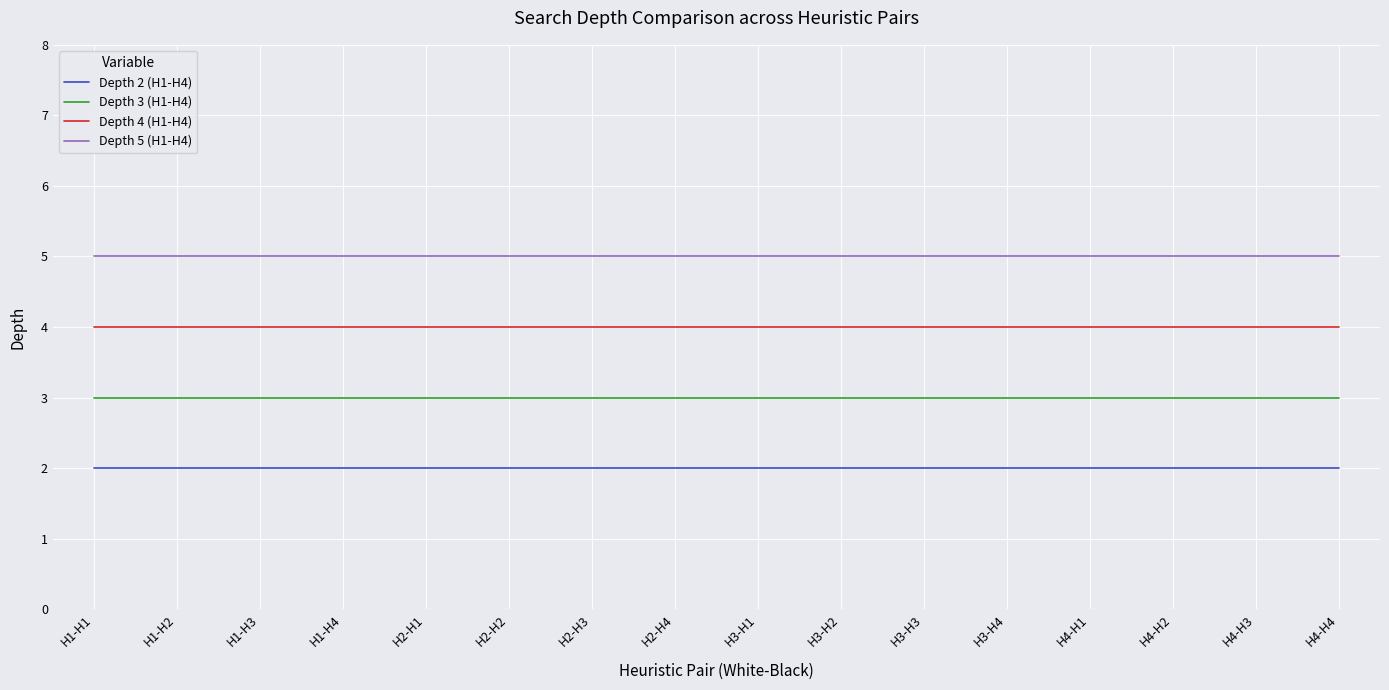

The value of Depth 4 (H1-H4) at H4-H2 is 7. True or false?

False